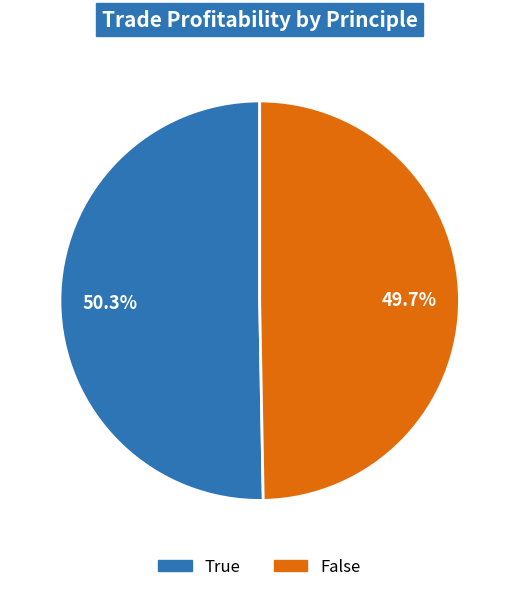

Which category has the biggest portion of the pie?

True